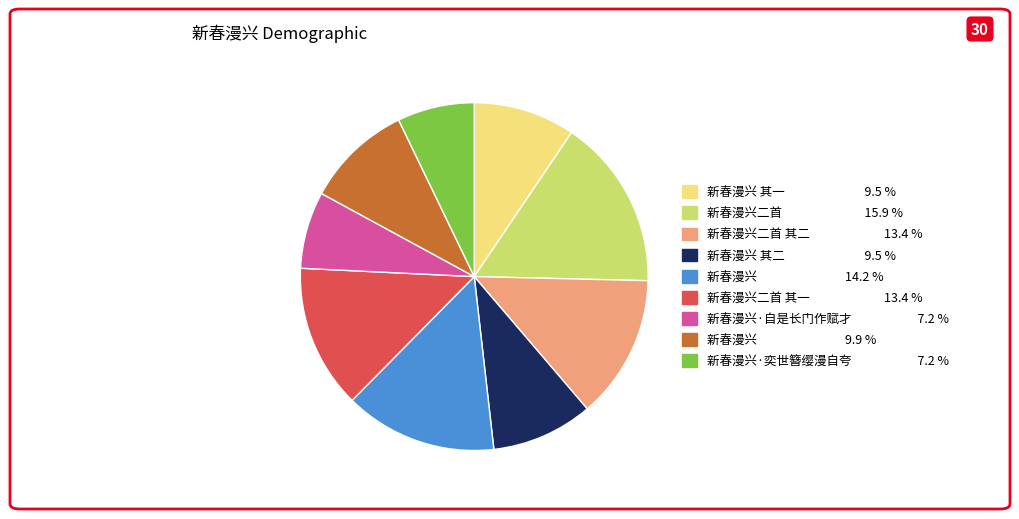

How many slices are in this pie chart?

9